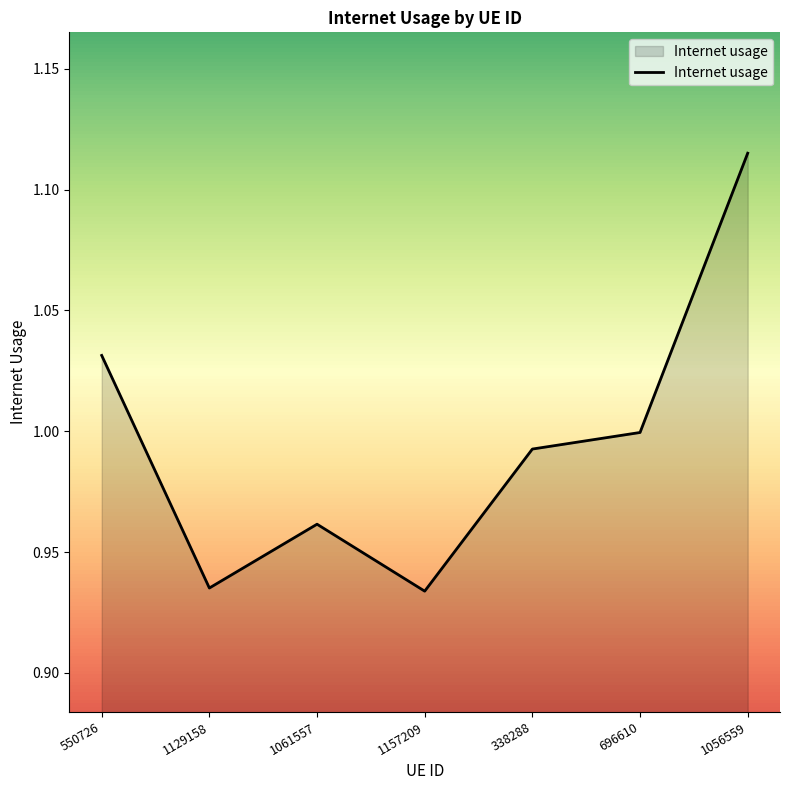

What is the sum of all values?

7.0